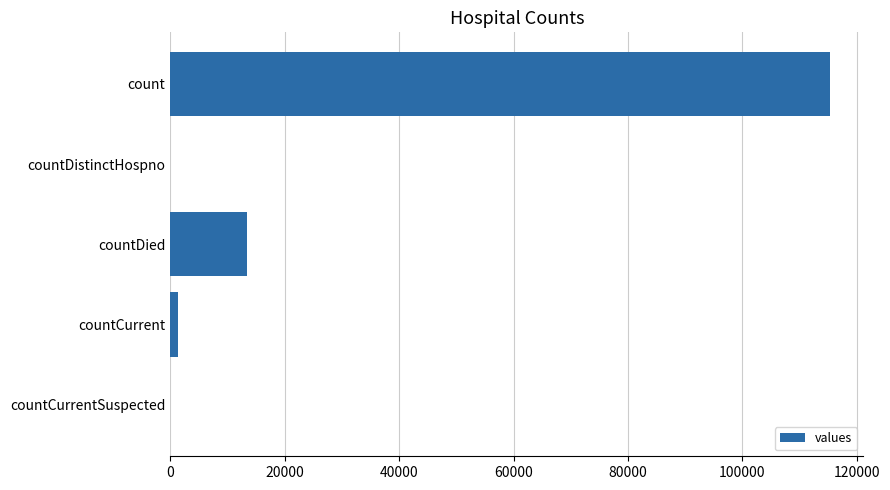

Which has a higher value, countCurrent or count?

count